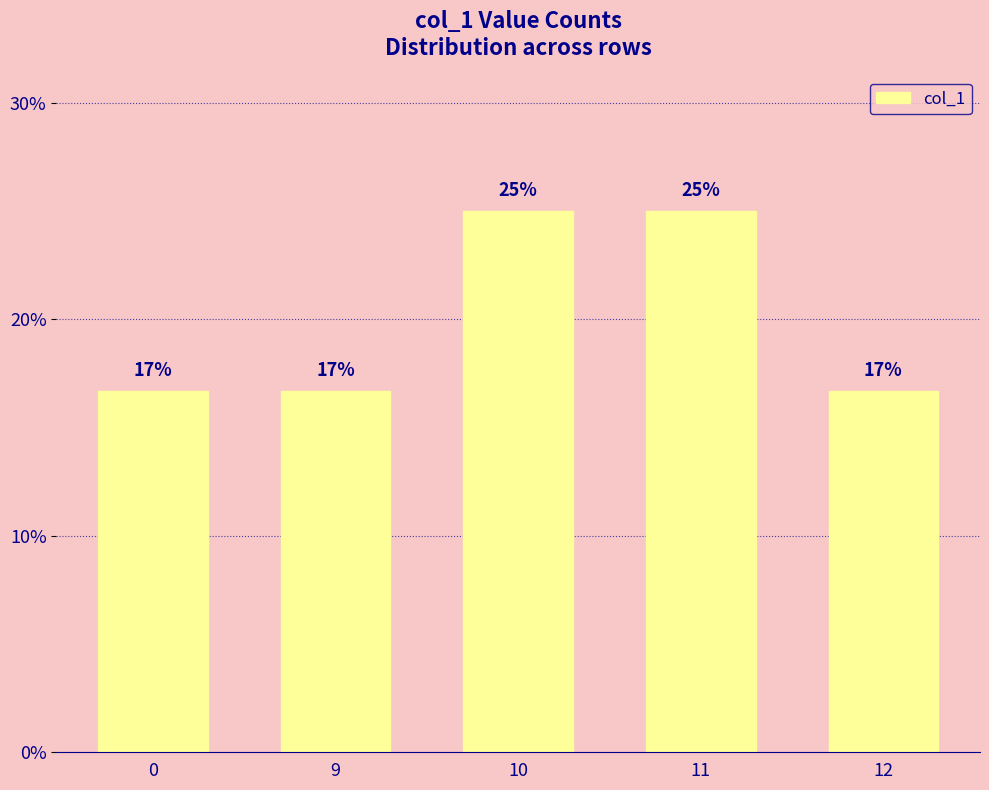

Rank the categories by value from lowest to highest.

0, 9, 12, 10, 11